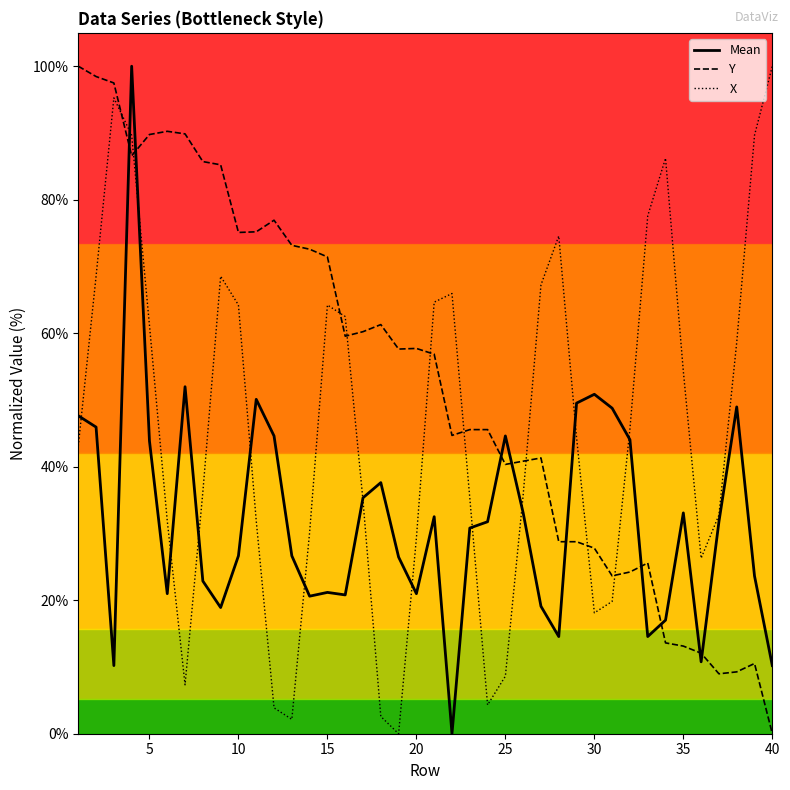

At how many categories does at least one series exceed 57?

29